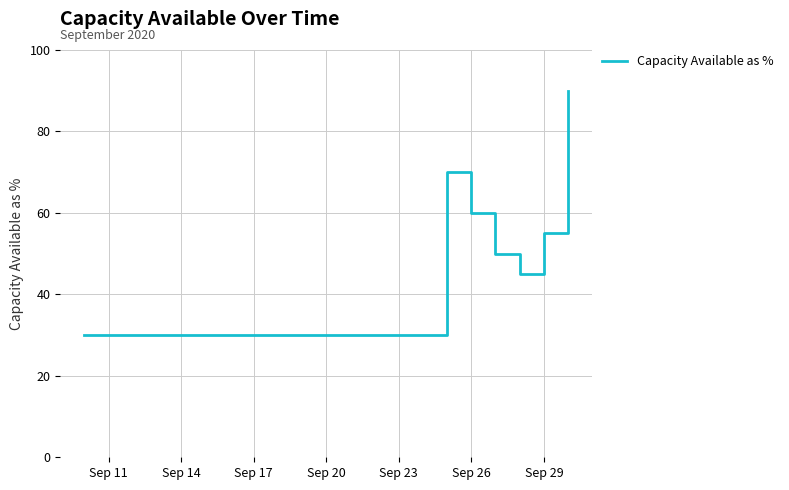

What is the greatest value displayed?

90